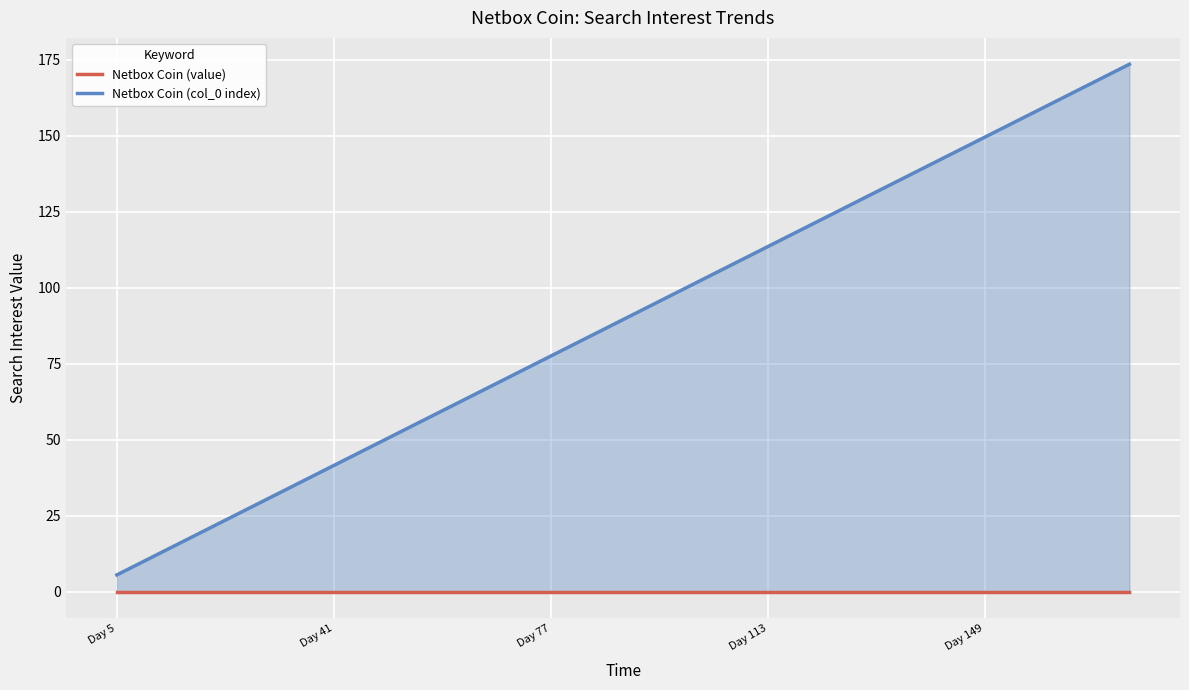

True or false: Netbox Coin (value) has more than 2 interior local peaks.

False